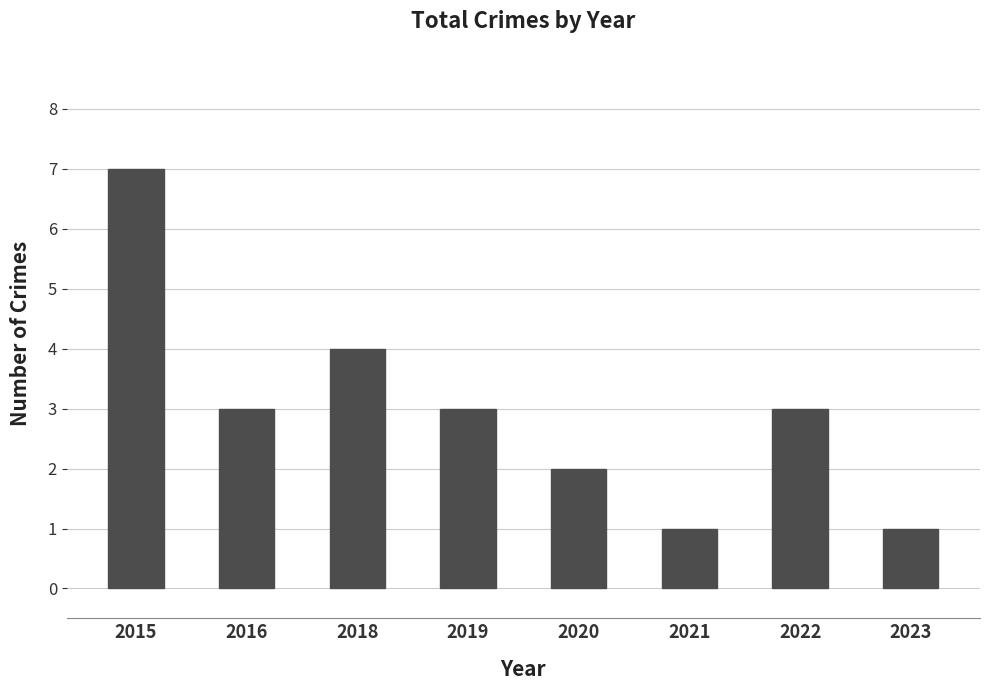

Is it true that the value at 2020 is 4?

False